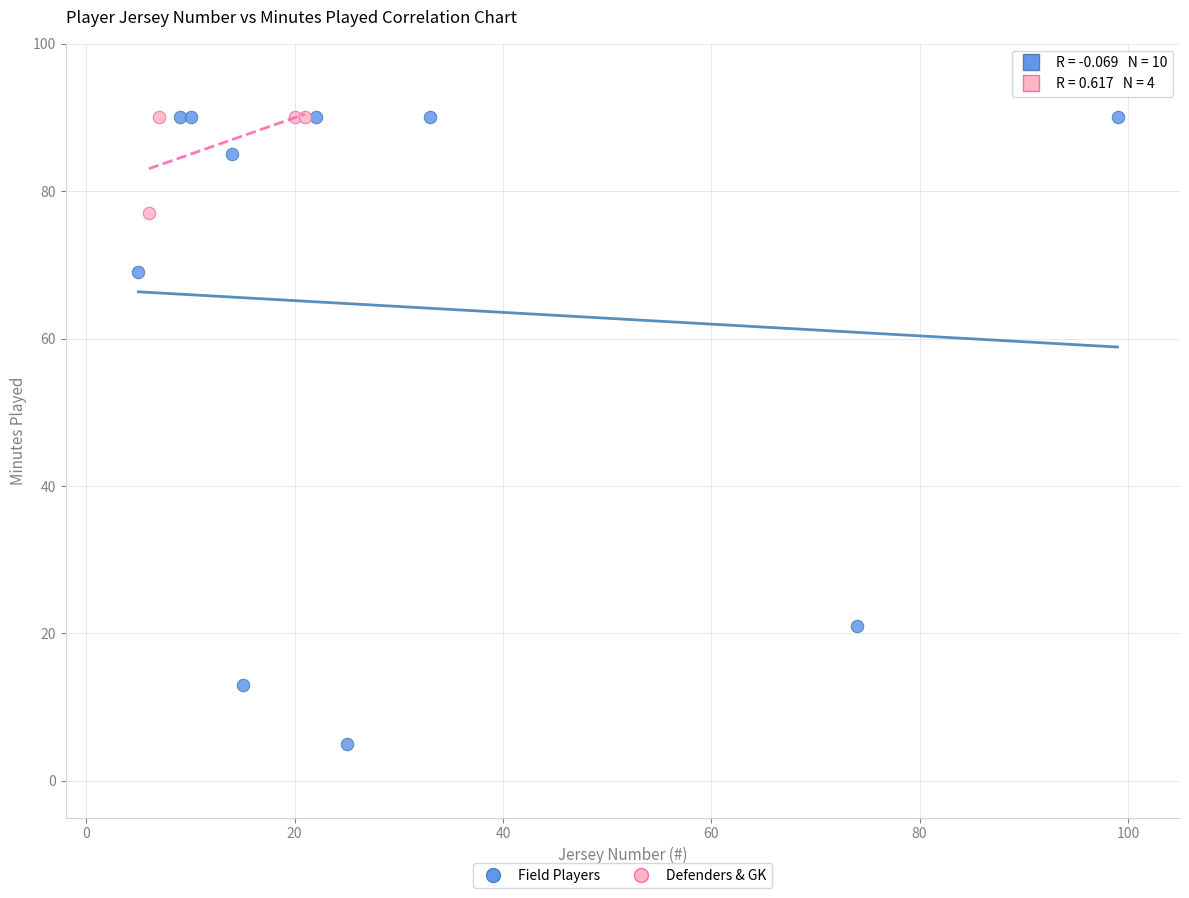

Which series has the widest spread of Y values?

Field Players